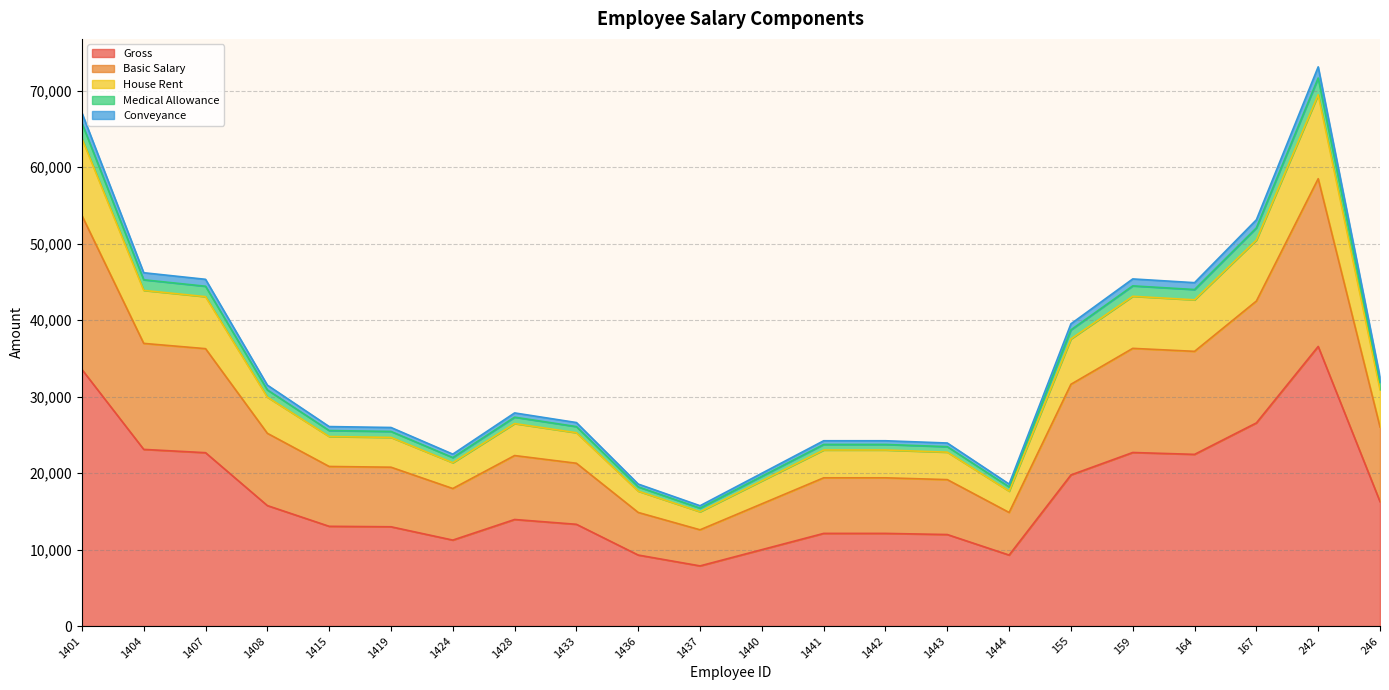

How many interior local valleys does the Basic Salary series have?

4